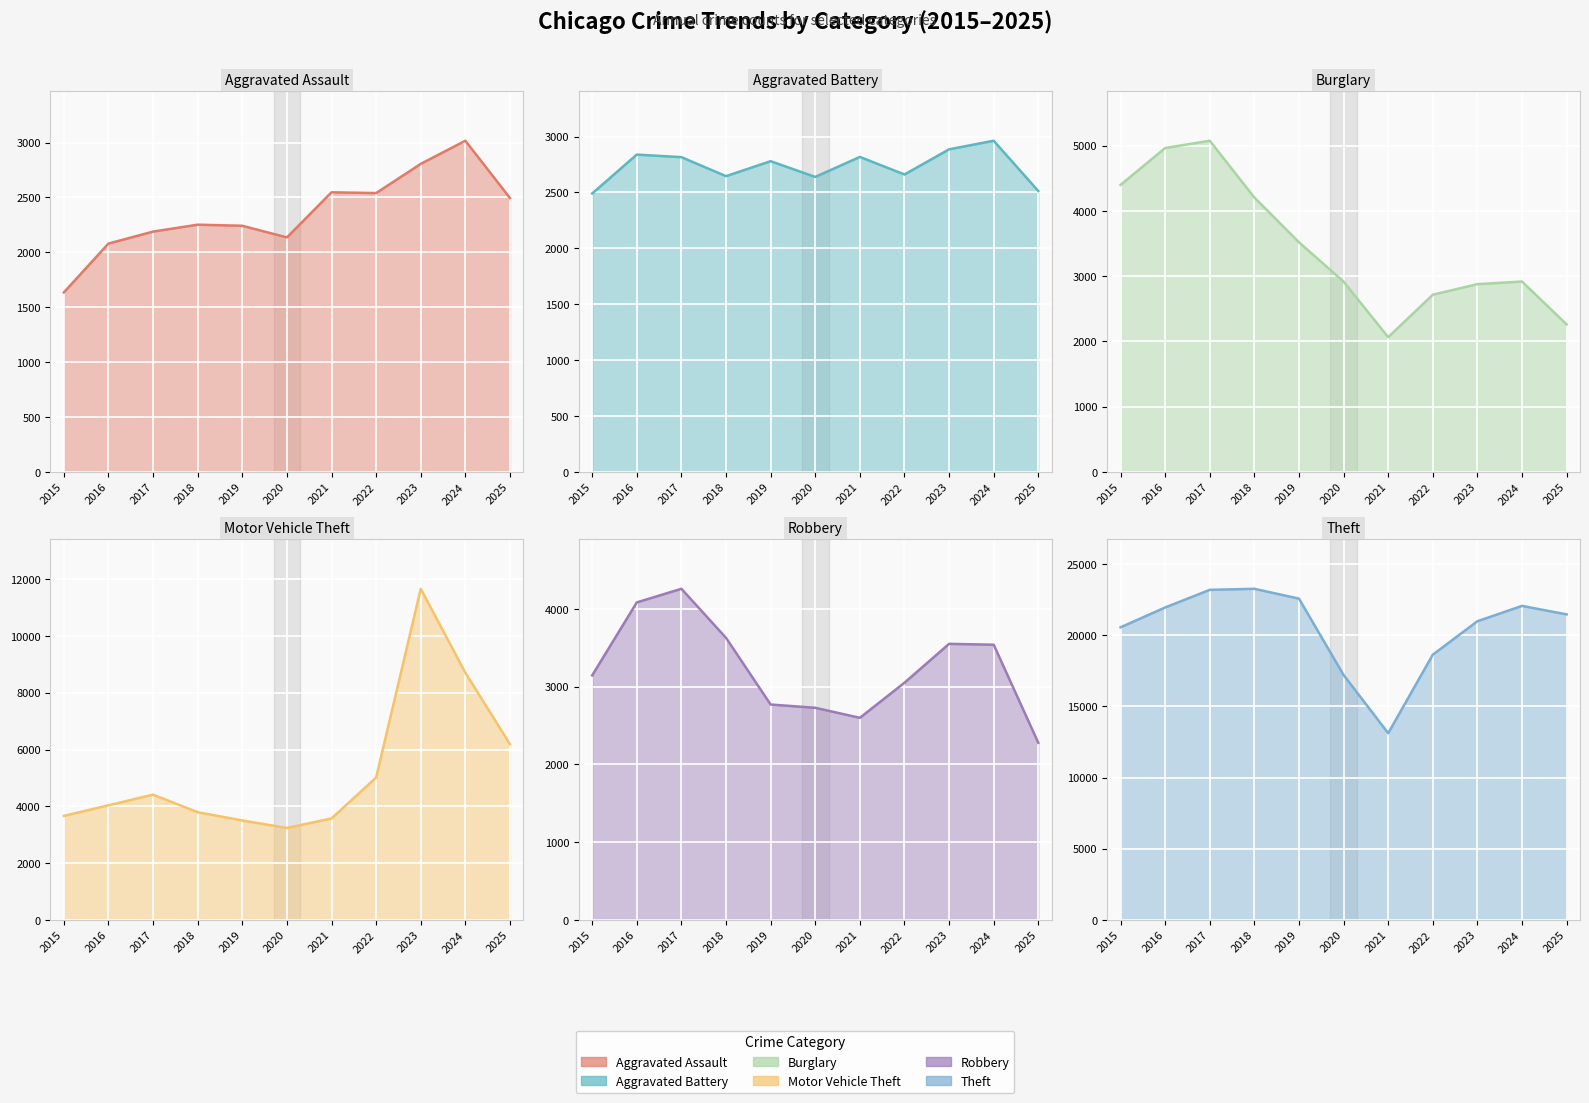

Rank the series by their maximum value, from highest to lowest.

Theft, Motor Vehicle Theft, Burglary, Robbery, Aggravated Assault, Aggravated Battery